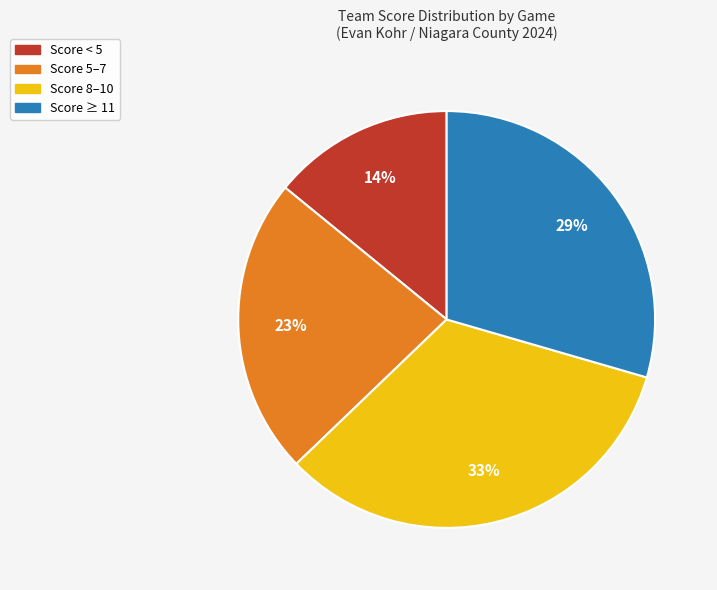

What percentage is the Score 8–10 slice, to the nearest percent?

33%